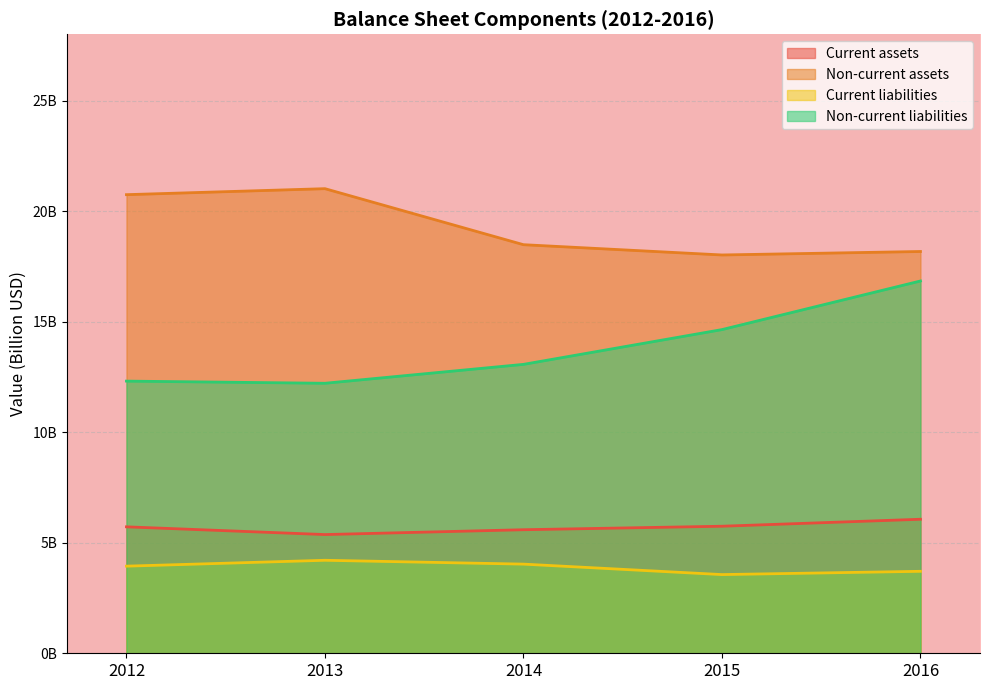

How many interior local peaks does the Non-current assets series have?

1